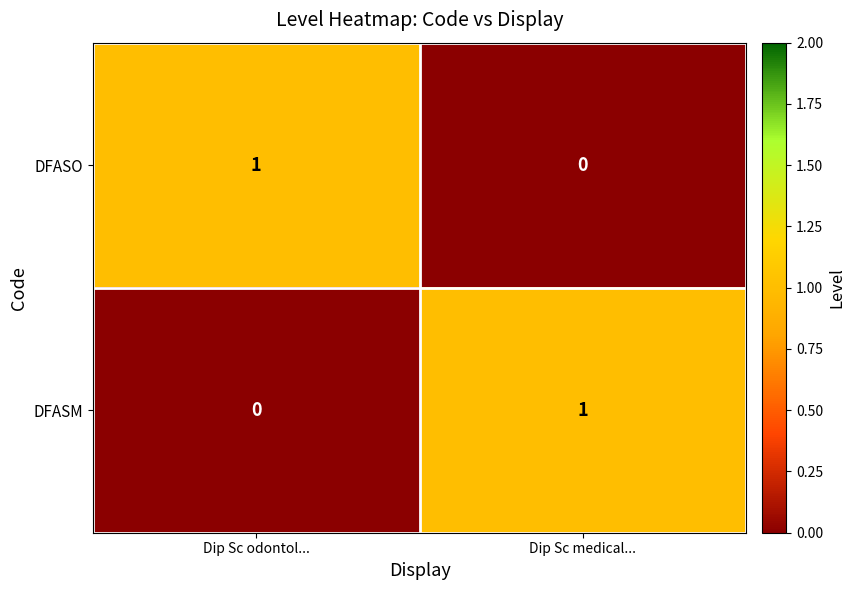

Rank the categories by DFASO value from lowest to highest.

Dip Sc medical..., Dip Sc odontol...